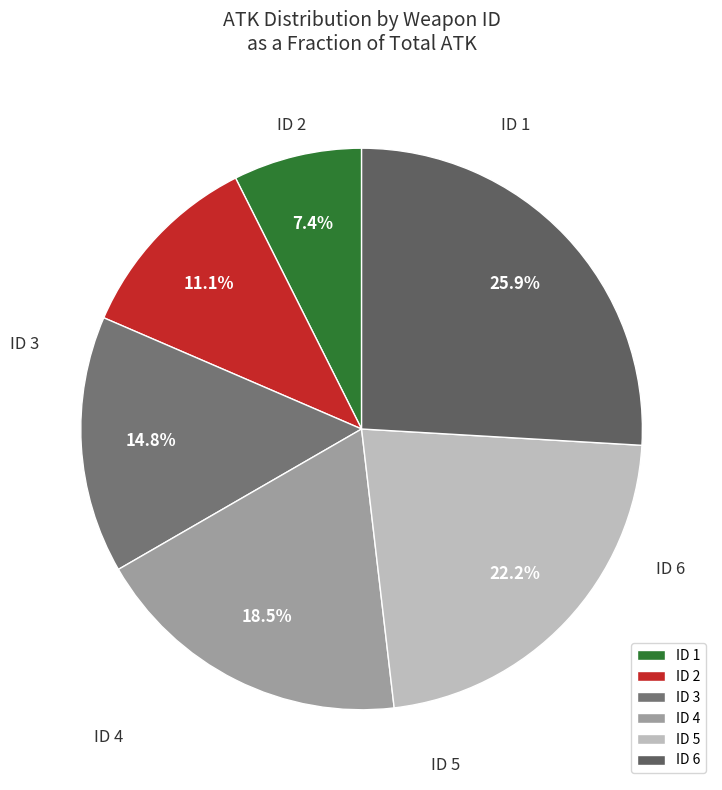

How many slices are in this pie chart?

6